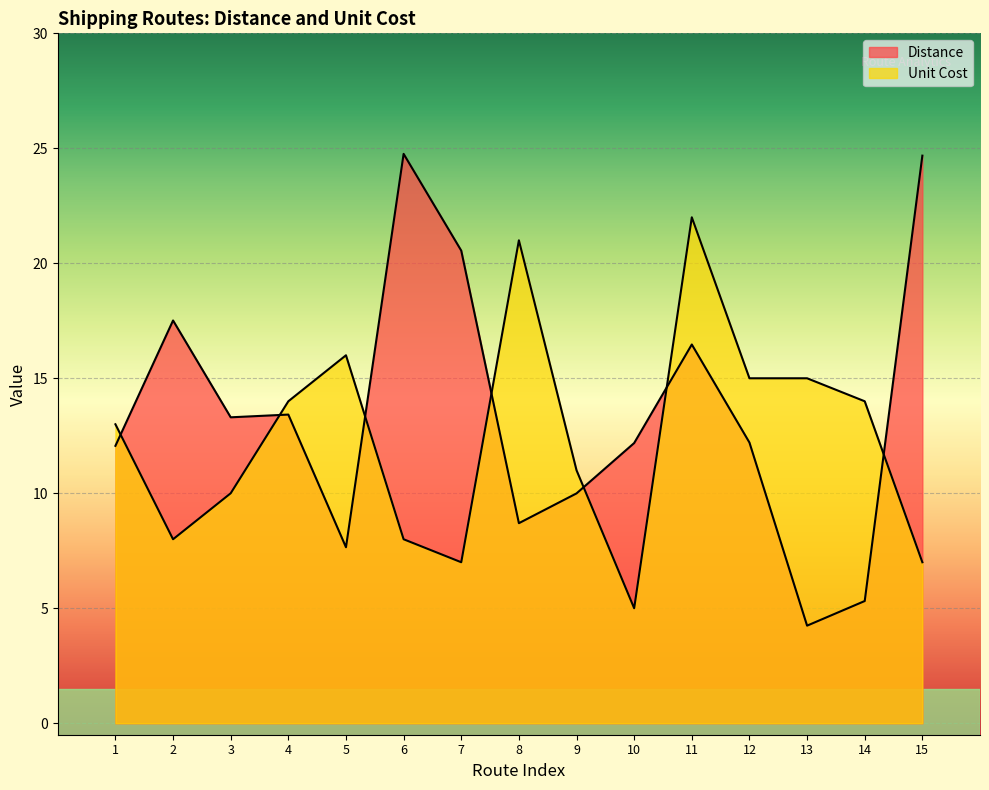

What is the value of the Unit Cost point at the 11th from the left?

22.0